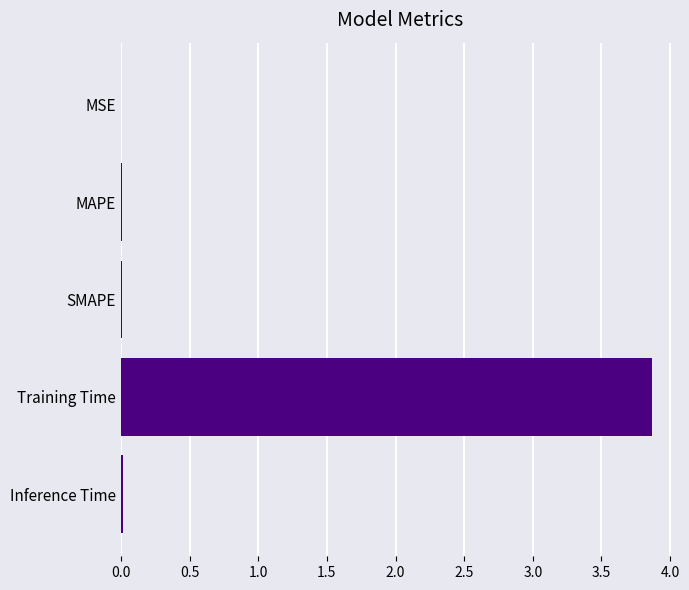

Between Training Time and MAPE, which is larger?

Training Time